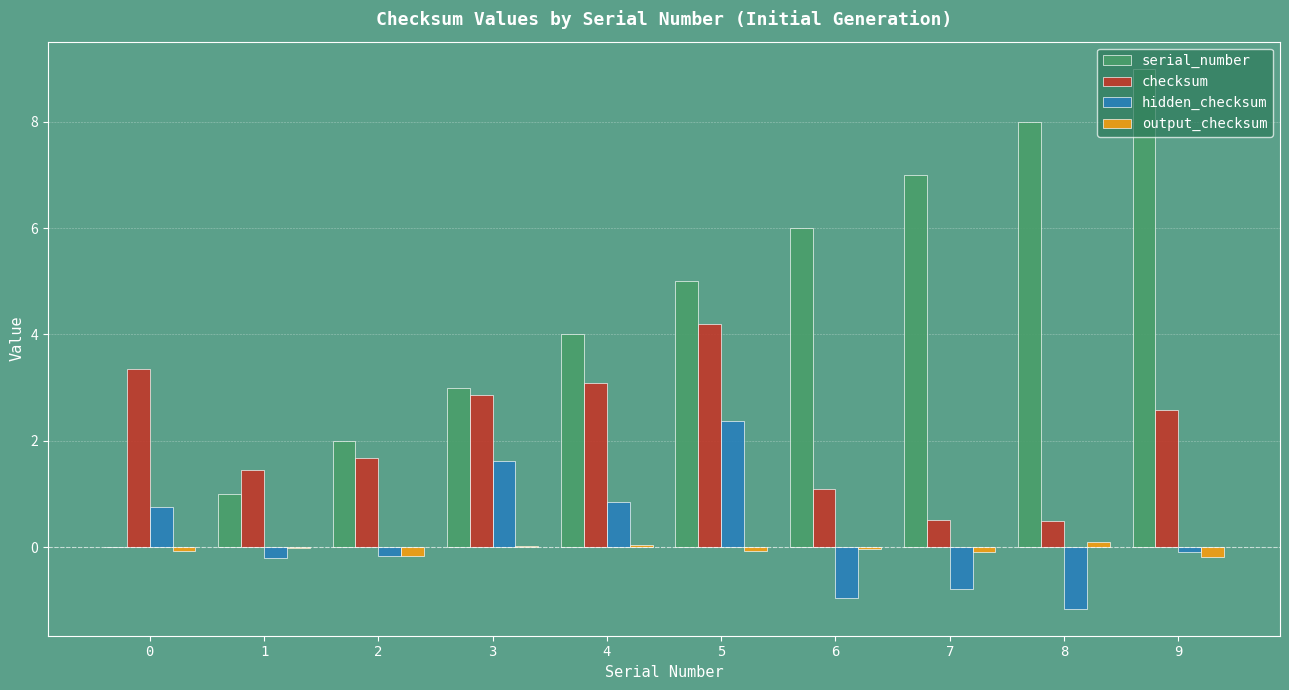

What is the sum of all checksum values?

21.3